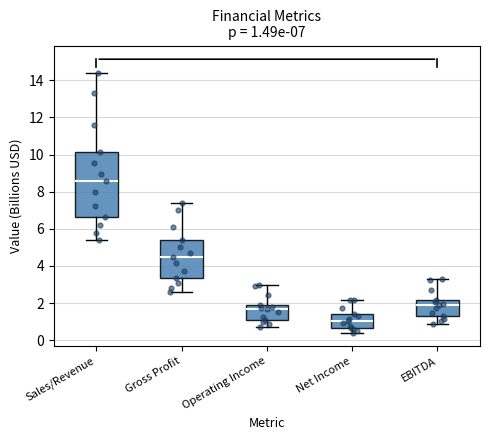

Which box's median line is the lowest?

Net Income